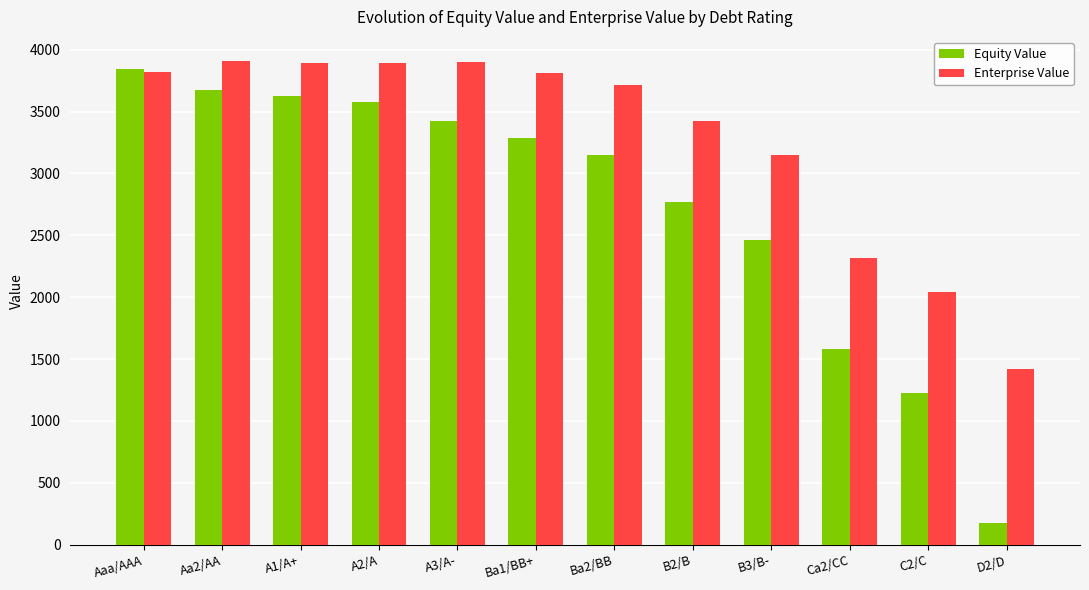

What is the sum of all Equity Value values?

32789.7